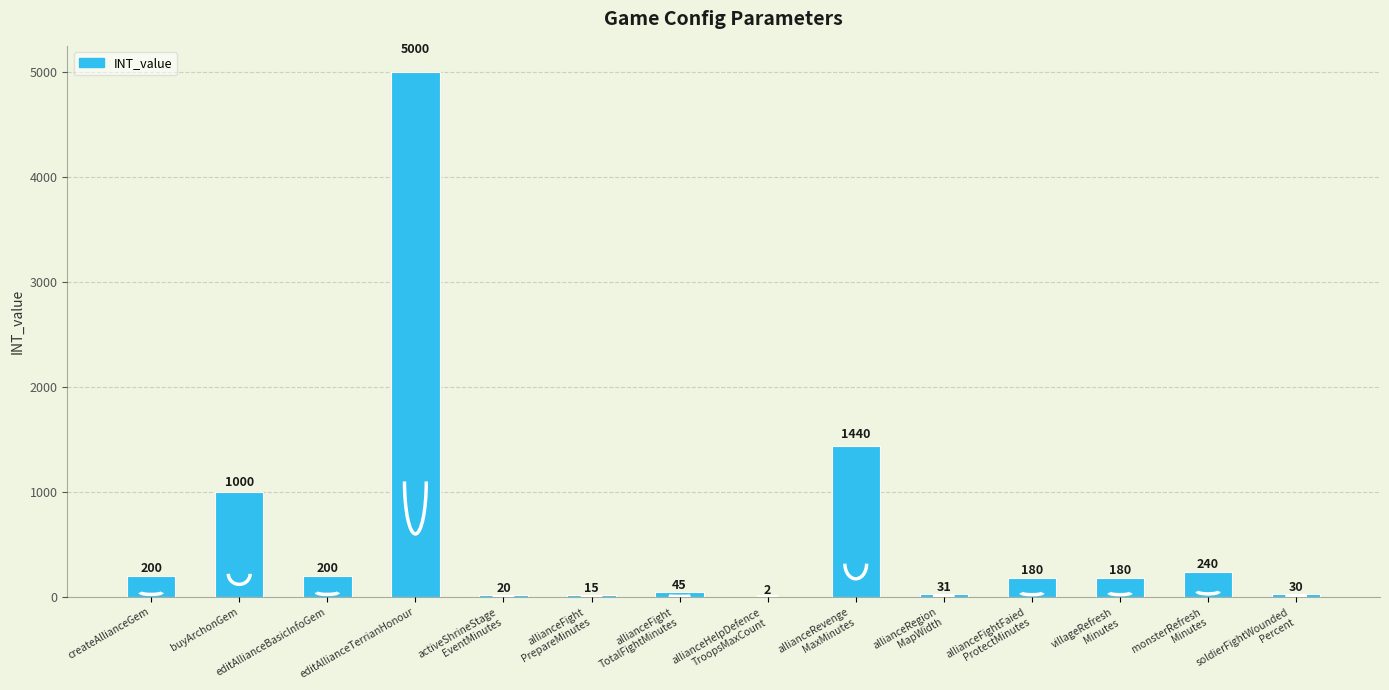

True or false: the data shows 45 at allianceFight
TotalFightMinutes.

True